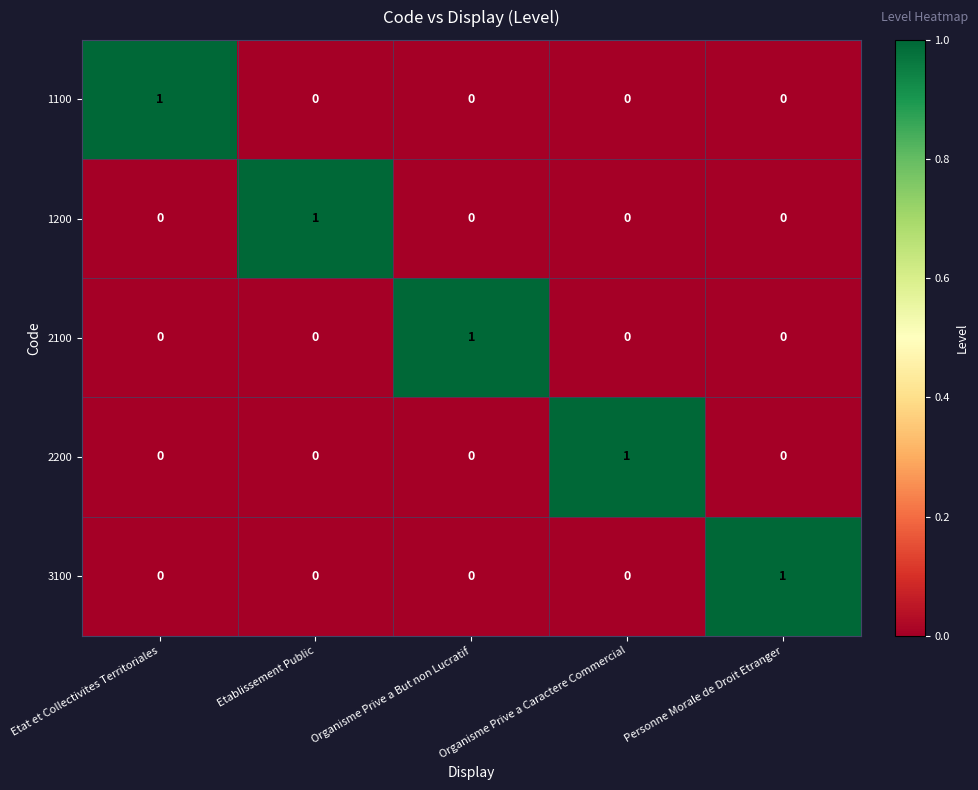

At how many categories does at least one series exceed 0?

5